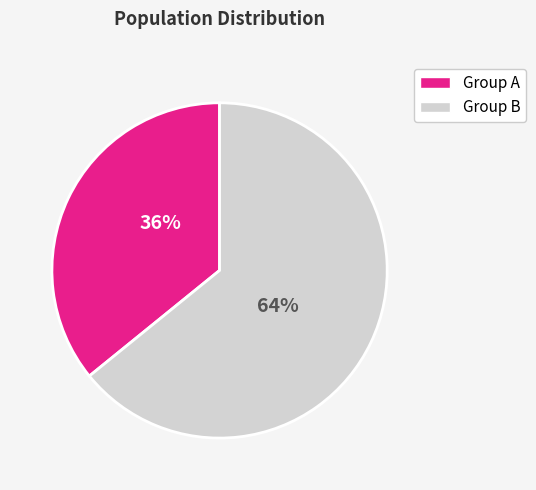

To the nearest percent, what is the average slice percentage?

50%